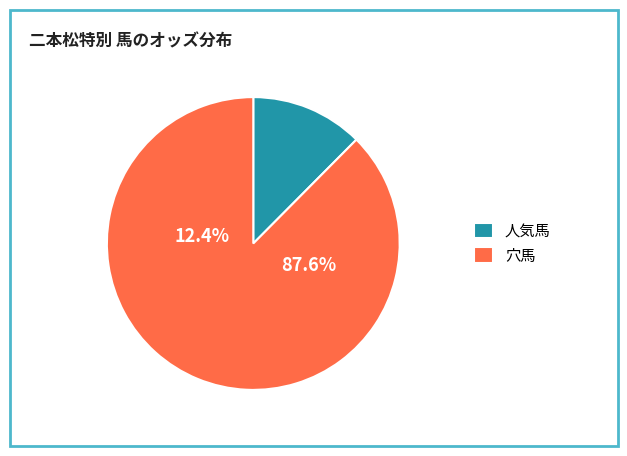

True or false: モントカイザー accounts for 51% of the total.

False